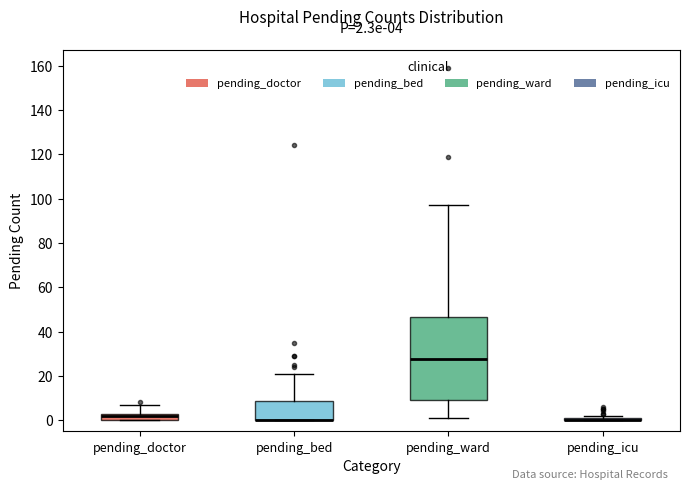

Which box is the tallest, from its lower edge to its upper edge?

pending_ward